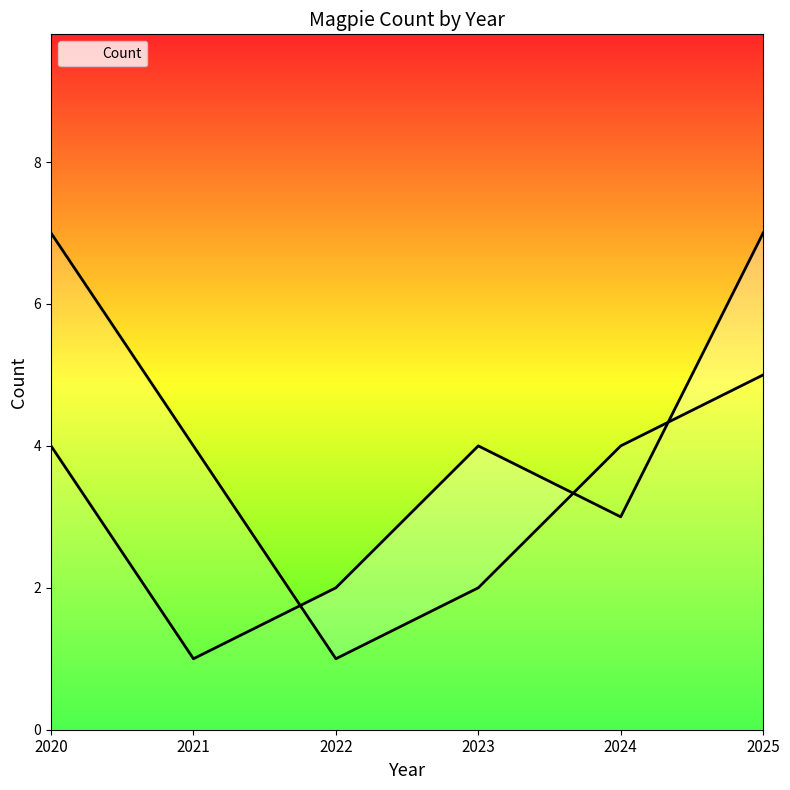

What is the change in value from 2021 to 2024?

+2